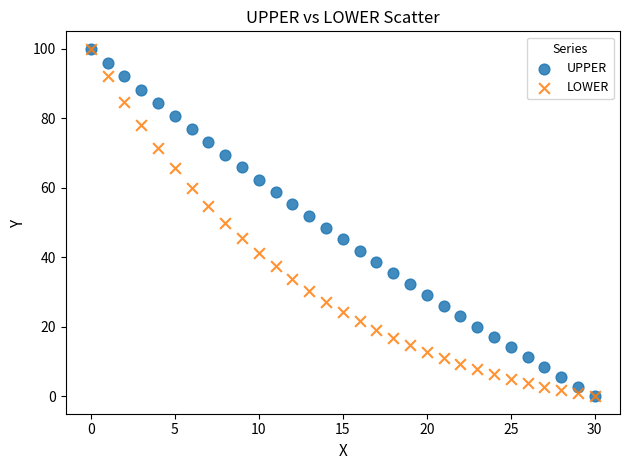

What are all the series names shown in the legend?

UPPER, LOWER